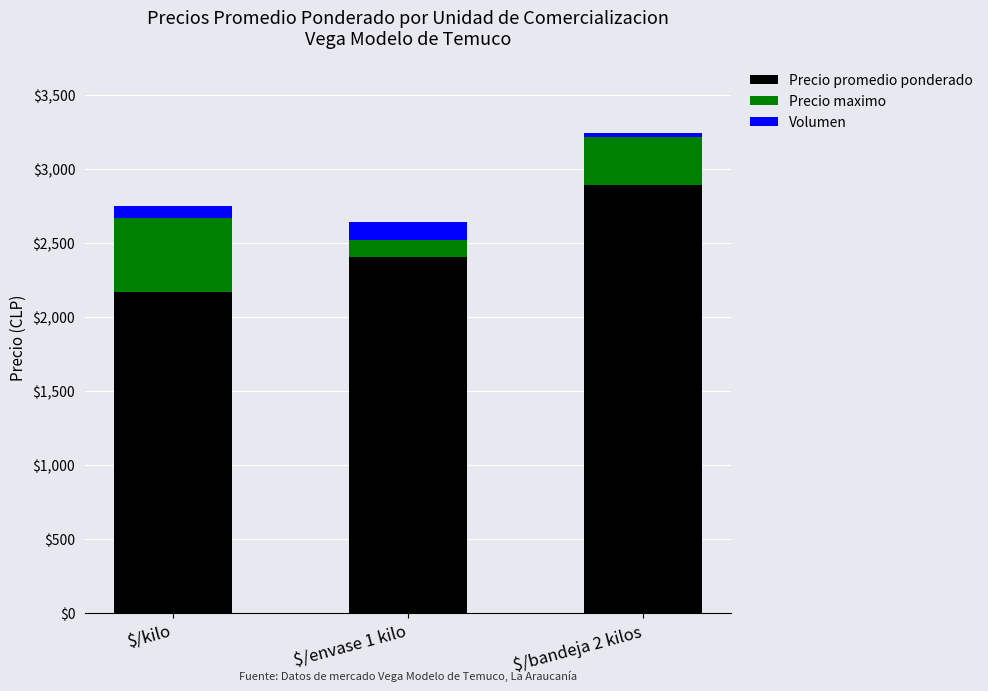

At which label does Precio promedio ponderado reach its peak?

$/bandeja 2 kilos